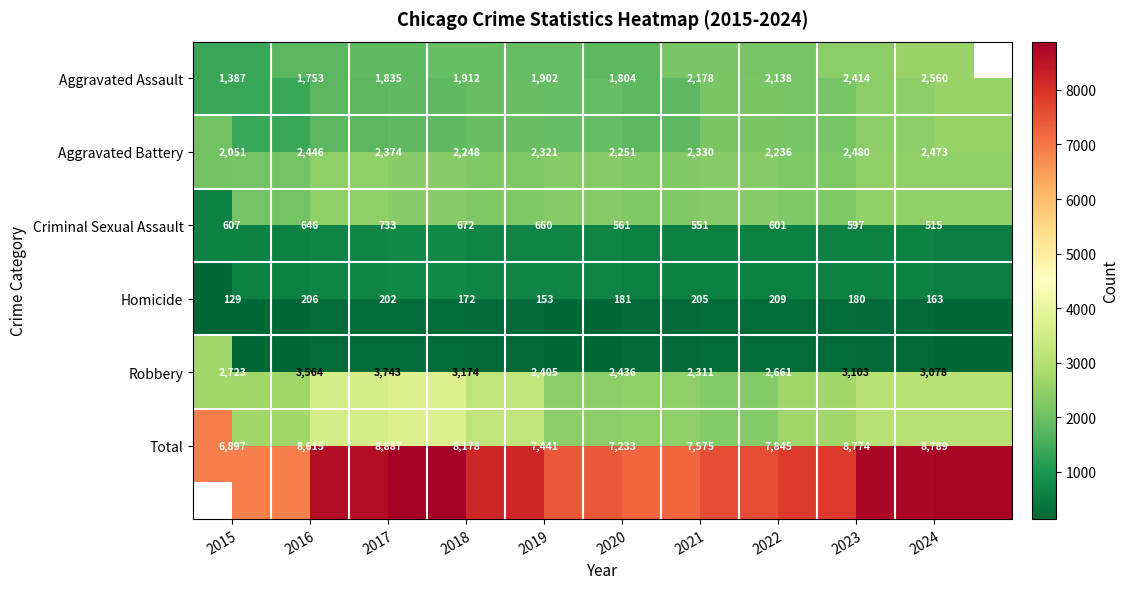

Is it true that Homicide equals 163 at 2024?

True